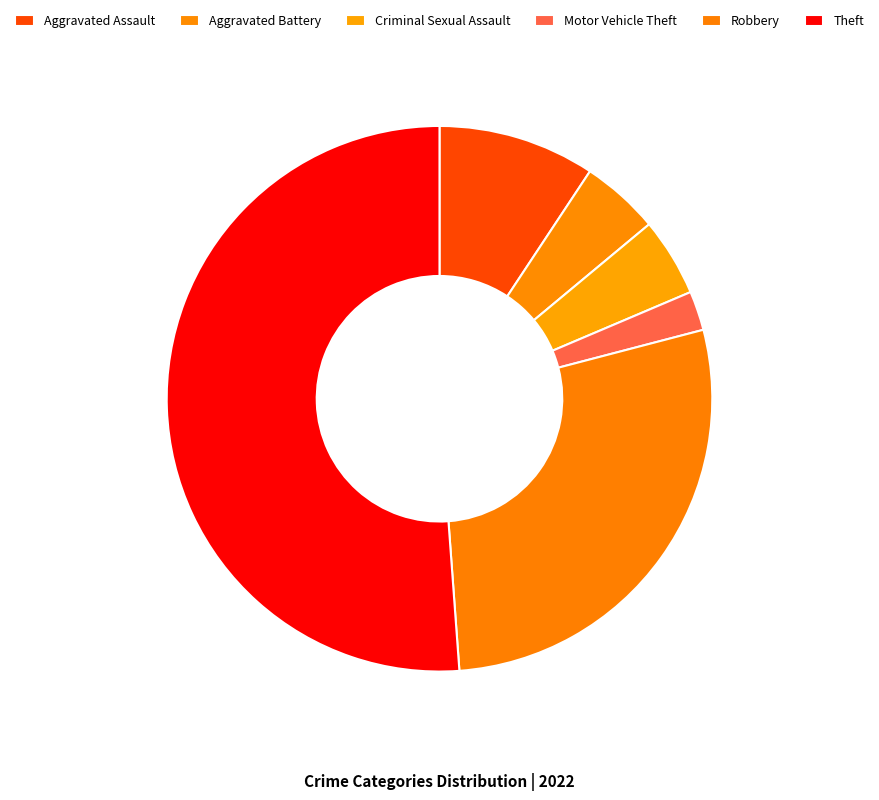

Which category has the biggest portion of the pie?

Theft